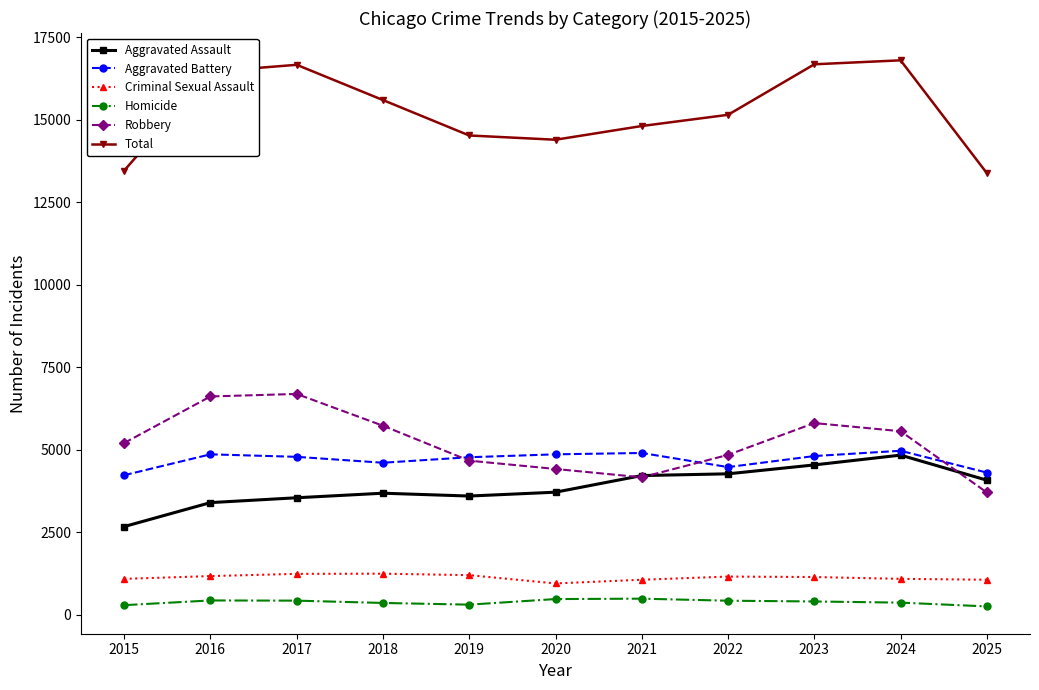

What is the total value across all series at 2017?

33342